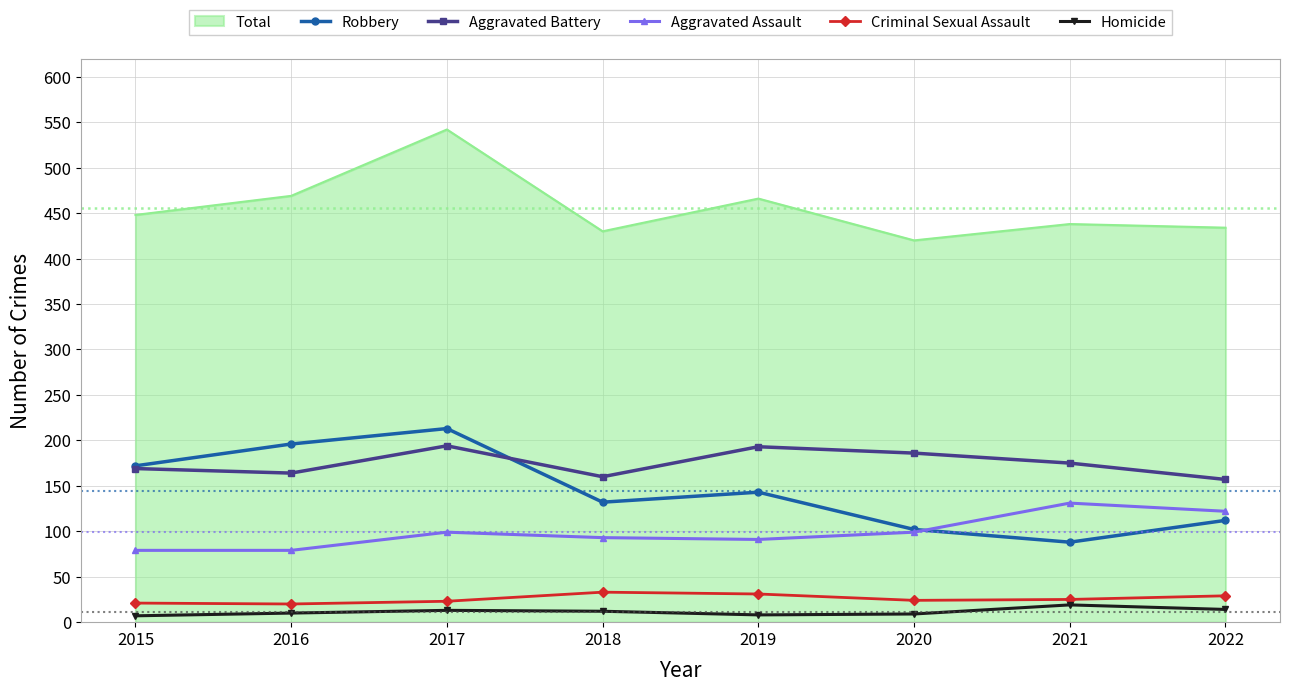

True or false: Criminal Sexual Assault and Aggravated Assault intersect in this chart.

False